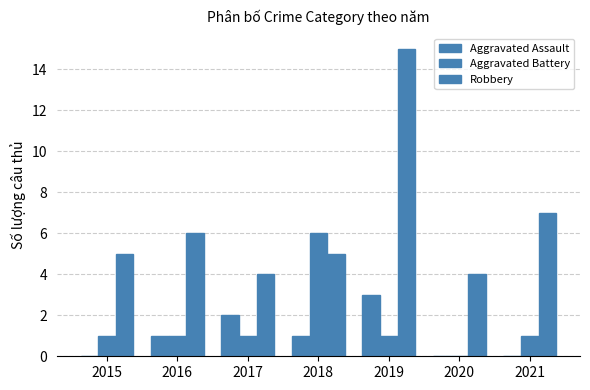

What is the sum of all Robbery values?

46